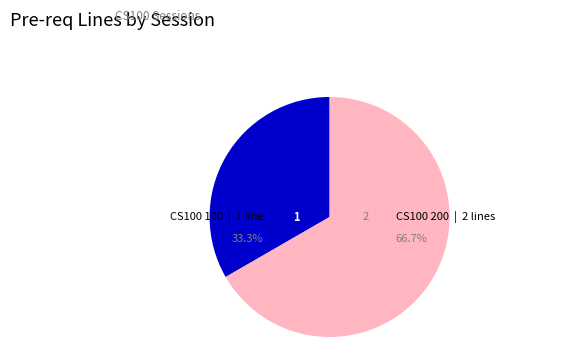

Do CS100 200 and CS100 100 together represent more than half of the pie?

Yes